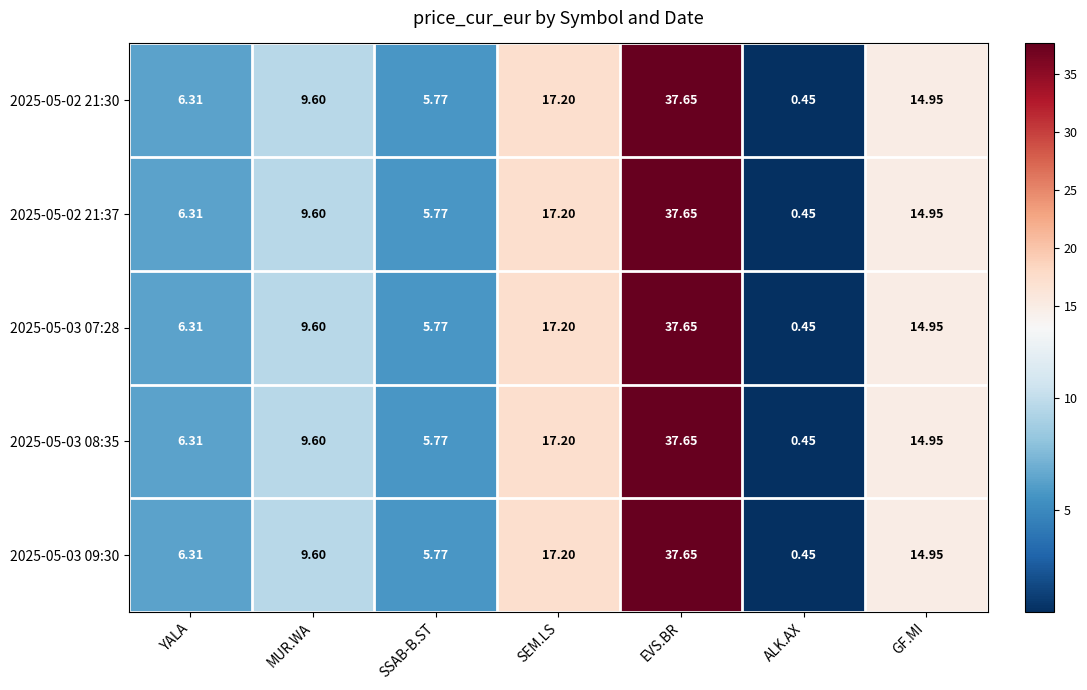

Where is 2025-05-02 21:30 nearest to the value 19?

SEM.LS